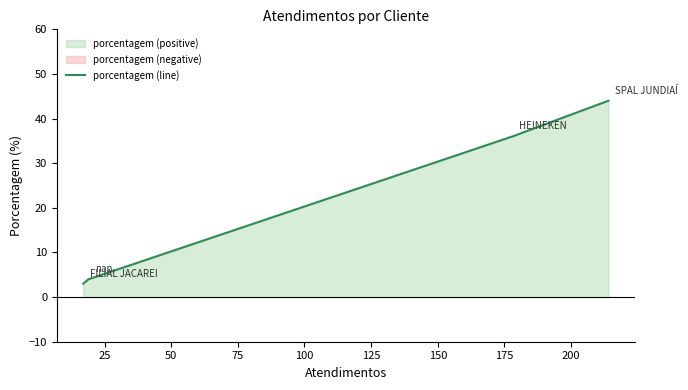

What is the minimum value shown in the chart?

3